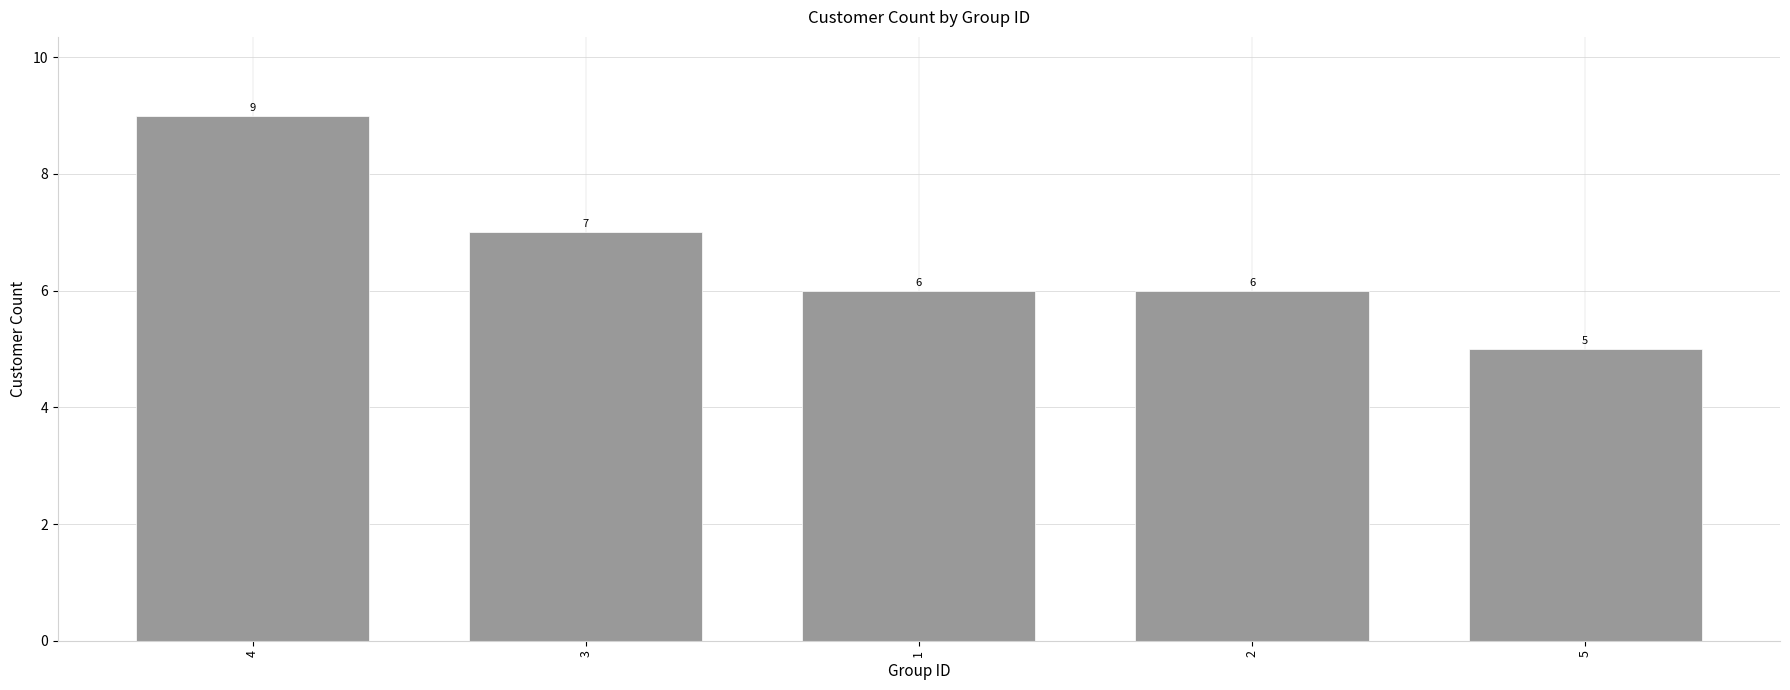

Reading right to left, list all the values displayed in this chart.

5	6	6	7	9